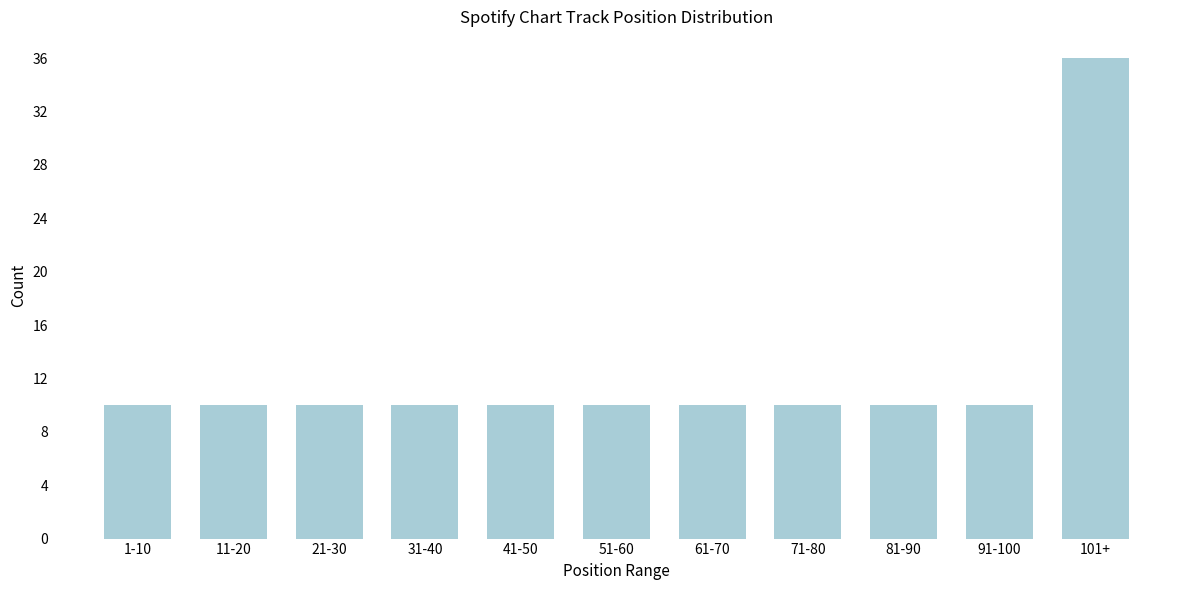

Reading left to right, extract all data points from this chart.

10	10	10	10	10	10	10	10	10	10	36